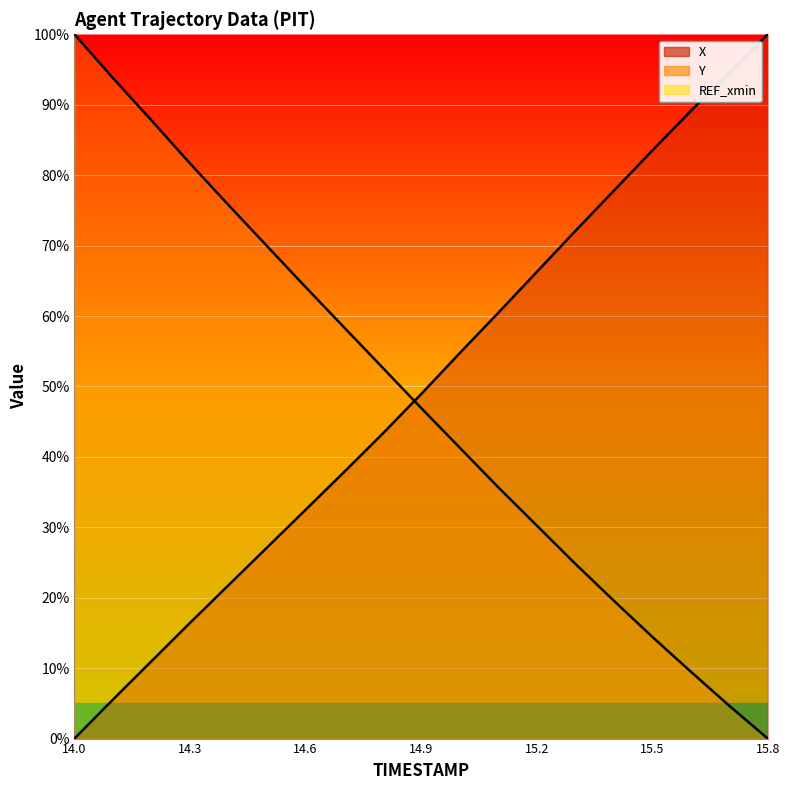

Which series has the widest spread of values?

X